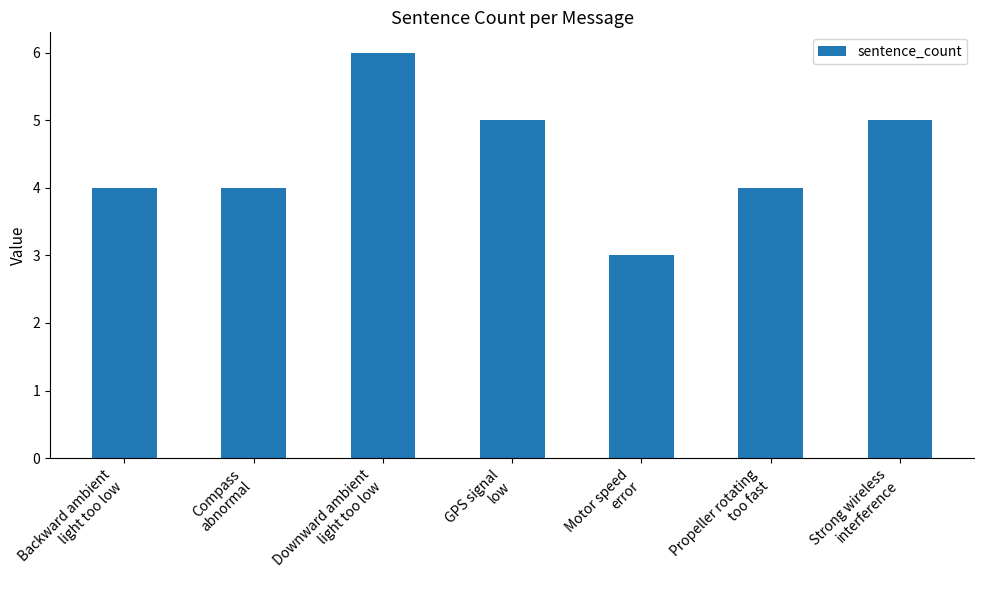

True or false: the data shows 7 at Compass
abnormal.

False